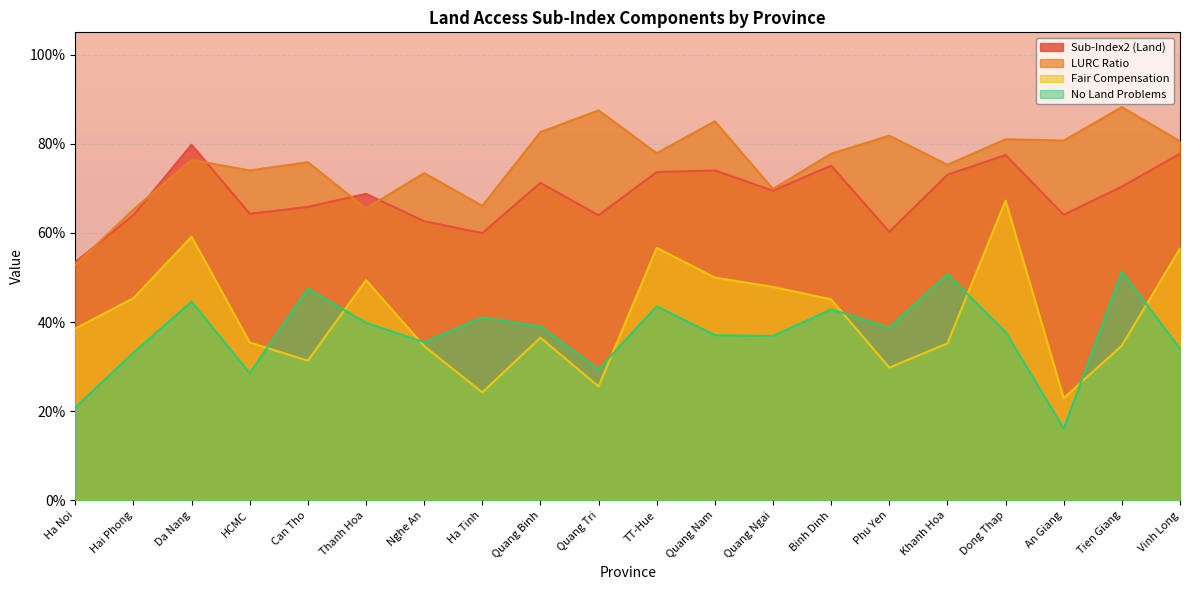

Where is no_landproblems nearest to the value 0?

An Giang